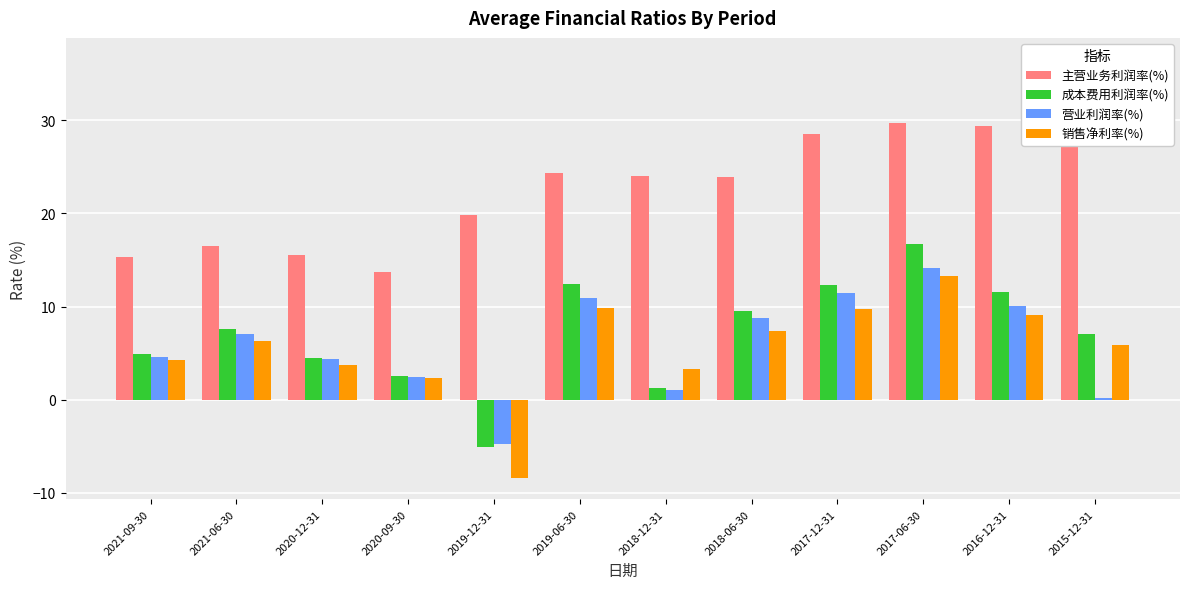

How many positive values does the 成本费用利润率(%) series have?

11